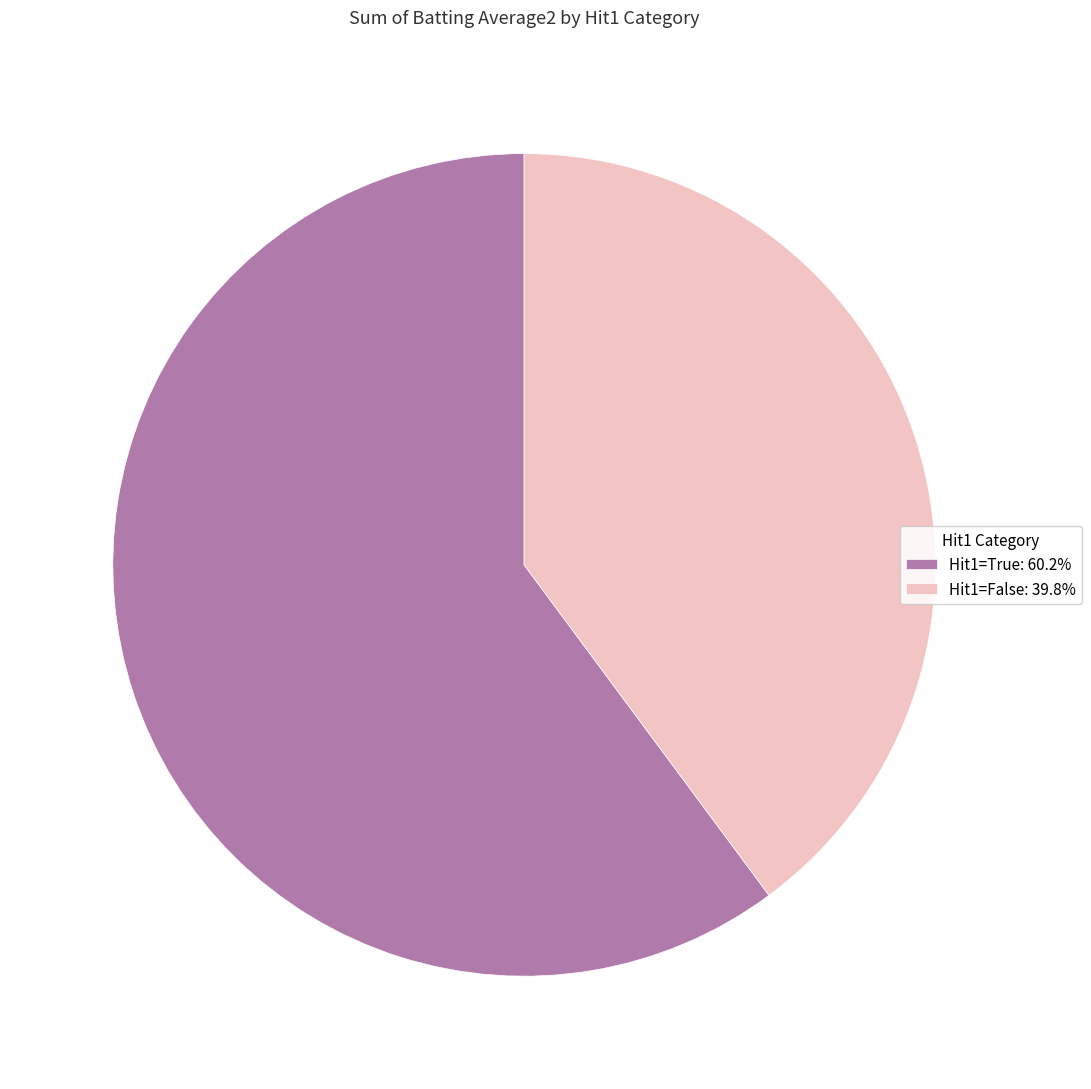

Which has a higher value, Hit1=True or Hit1=False?

Hit1=True